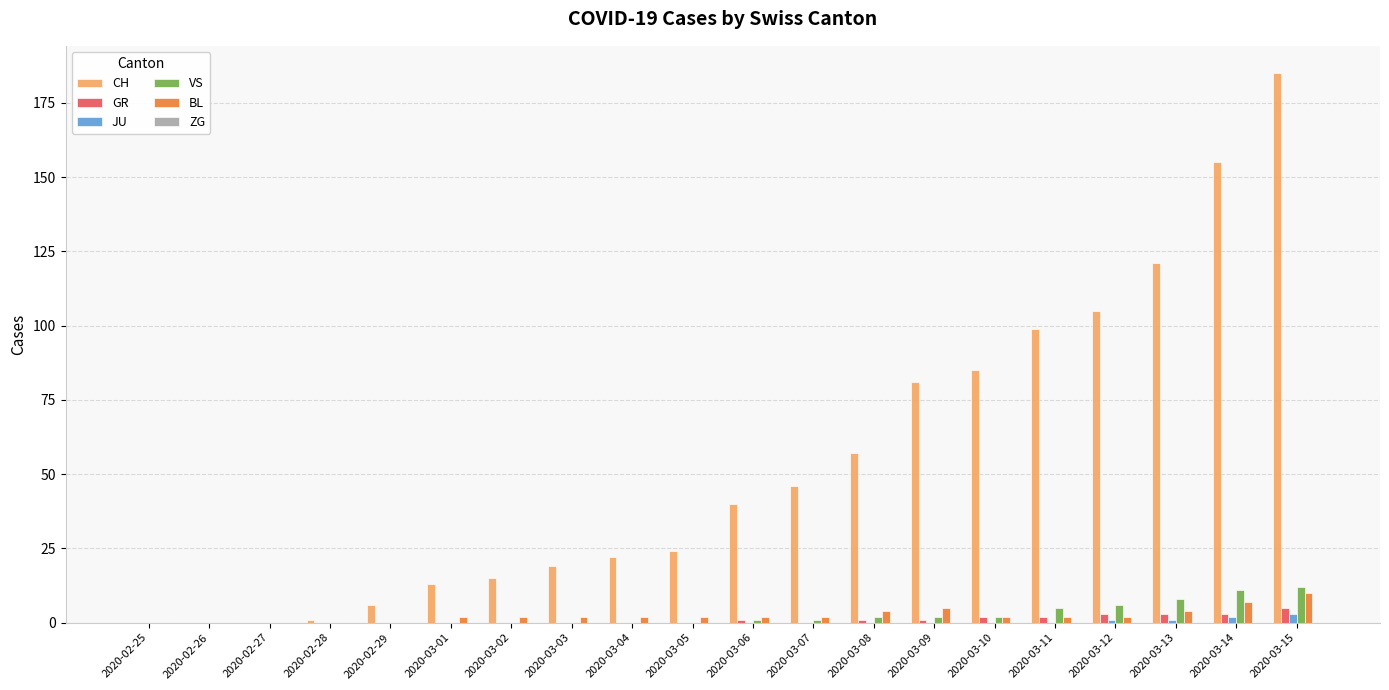

What is the spread (max minus min) of values at 2020-03-13?

120